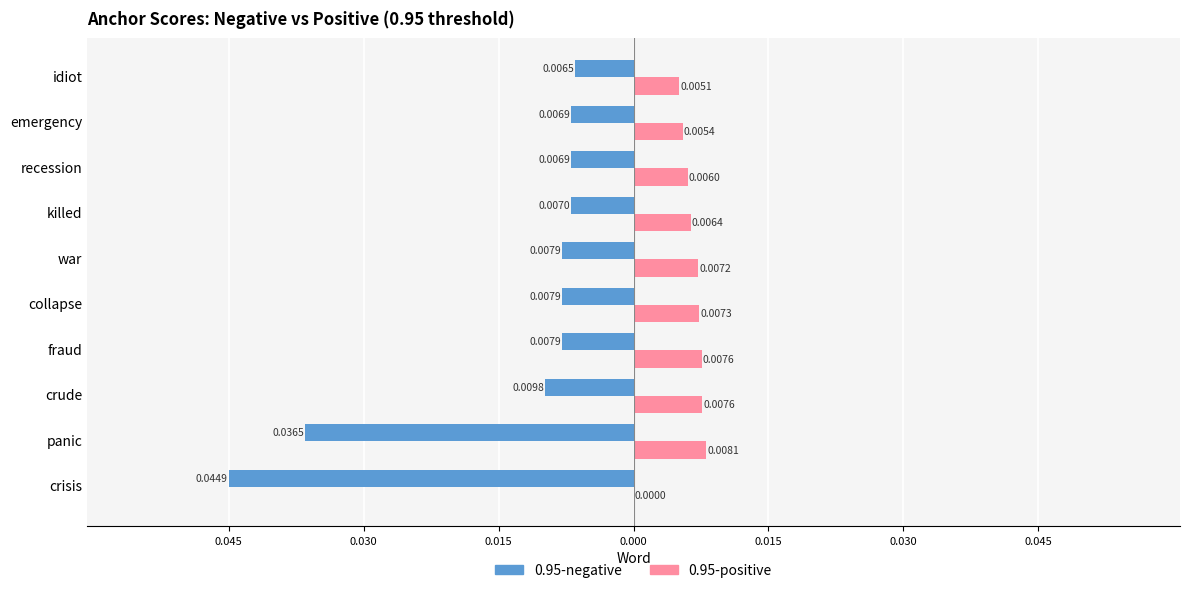

What are all the series names shown in the legend?

0.95-negative, 0.95-positive